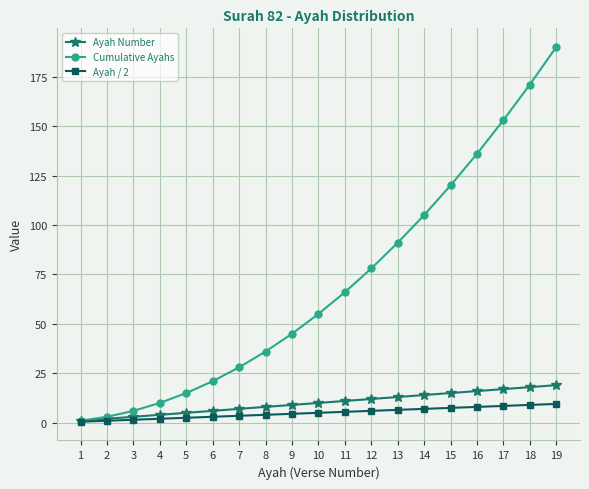

Which series changed the most between 13 and 15?

Cumulative Ayahs